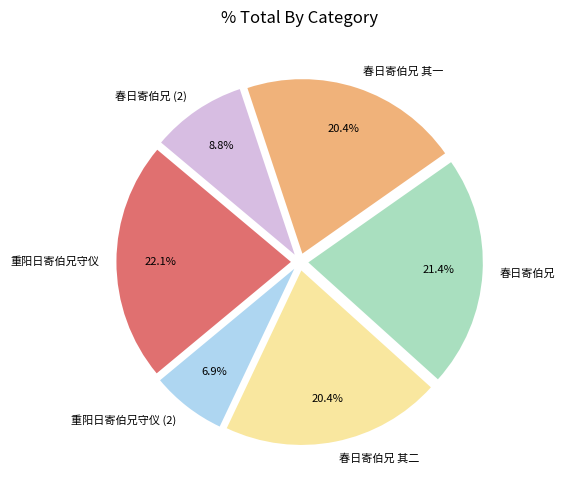

Which has a higher value, 重阳日寄伯兄守仪 (2) or 春日寄伯兄 其二?

春日寄伯兄 其二